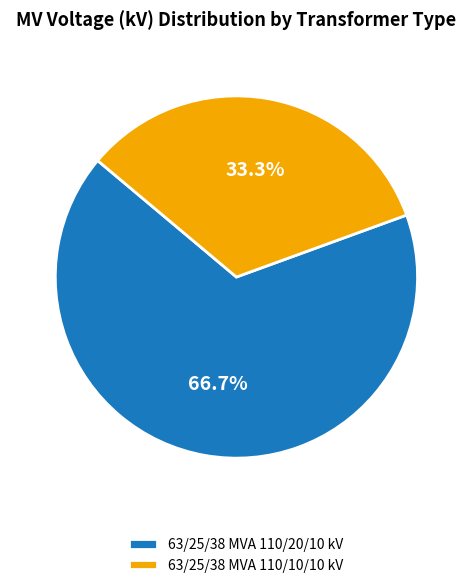

The 63/25/38 MVA 110/10/10 kV slice represents 33% of the pie. True or false?

True